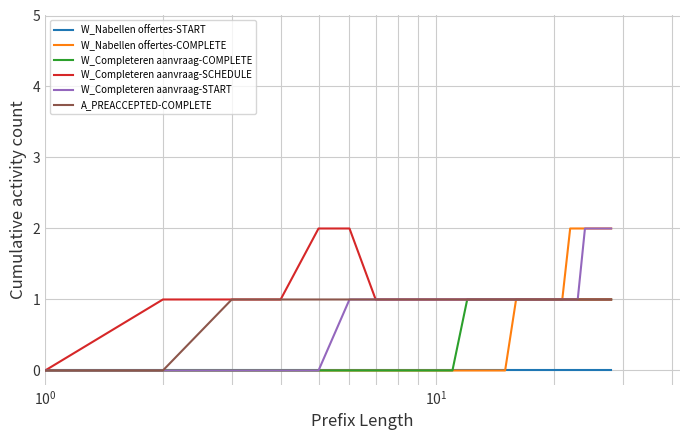

True or false: W_Nabellen offertes-COMPLETE and W_Completeren aanvraag-COMPLETE intersect in this chart.

False